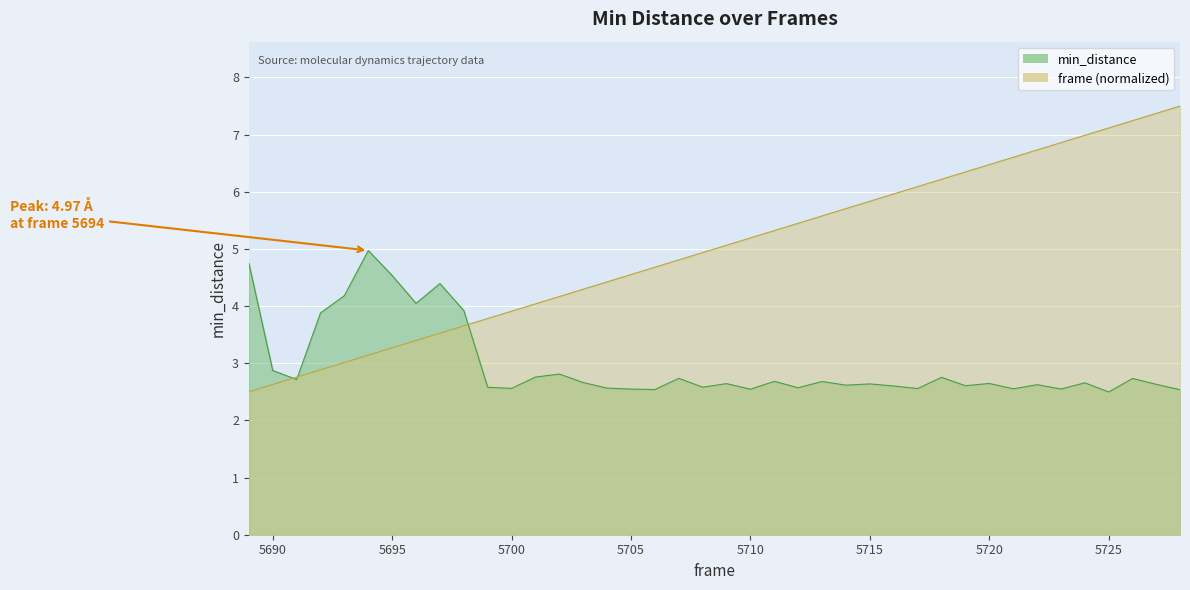

At how many categories does at least one series exceed 4?

34